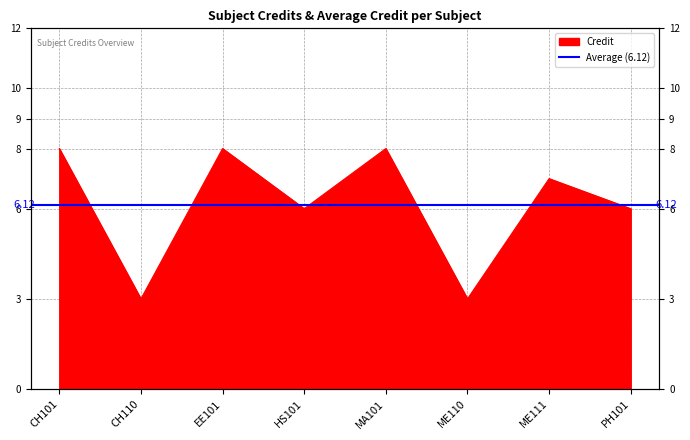

At which label does the data first exceed 7?

CH101